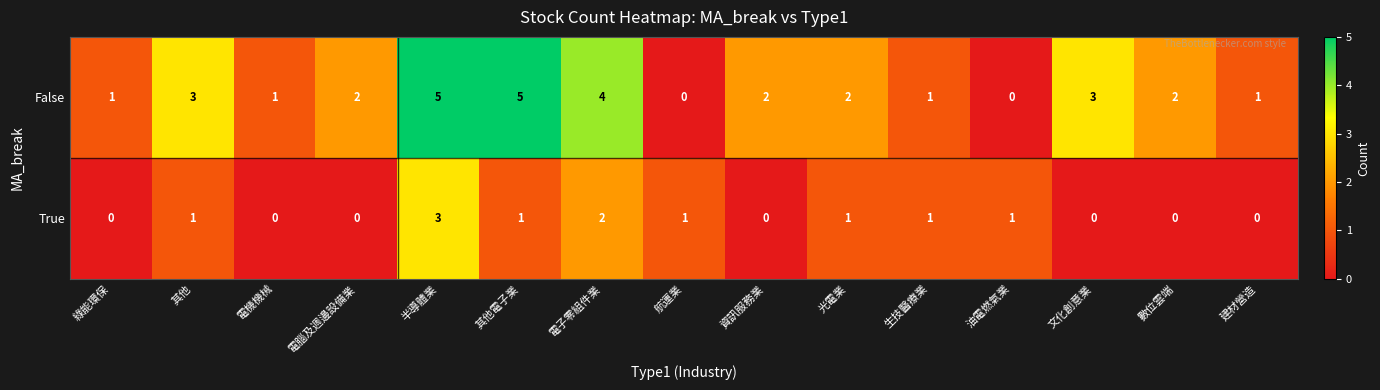

Reading left to right, transcribe all the data shown in this chart.

False: 綠能環保=1	其他=3	電機機械=1	電腦及週邊設備業=2	半導體業=5	其他電子業=5	電子零組件業=4	航運業=0	資訊服務業=2	光電業=2	生技醫療業=1	油電燃氣業=0	文化創意業=3	數位雲端=2	建材營造=1
True: 綠能環保=0	其他=1	電機機械=0	電腦及週邊設備業=0	半導體業=3	其他電子業=1	電子零組件業=2	航運業=1	資訊服務業=0	光電業=1	生技醫療業=1	油電燃氣業=1	文化創意業=0	數位雲端=0	建材營造=0